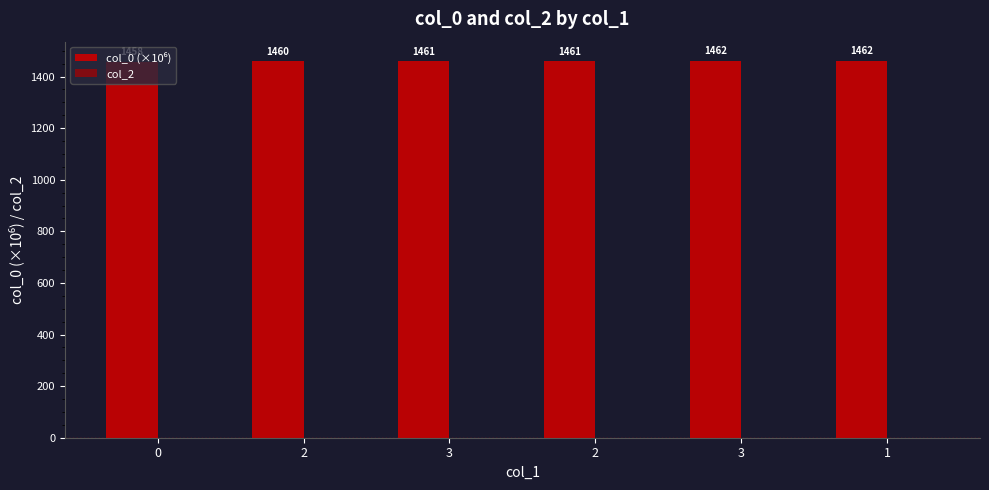

Does the chart contain any negative values?

No